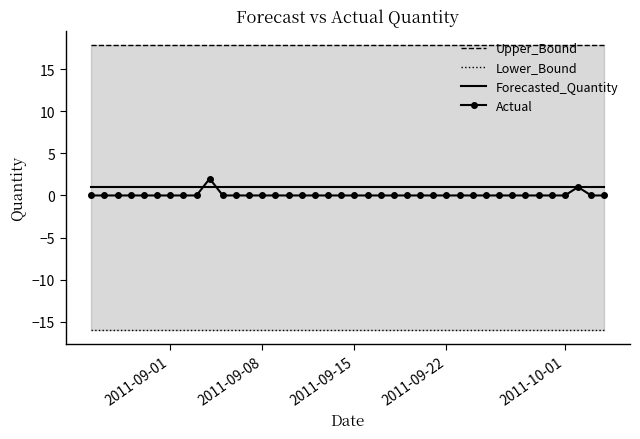

What are all the series names shown in the legend?

Upper_Bound, Lower_Bound, Forecasted_Quantity, Actual